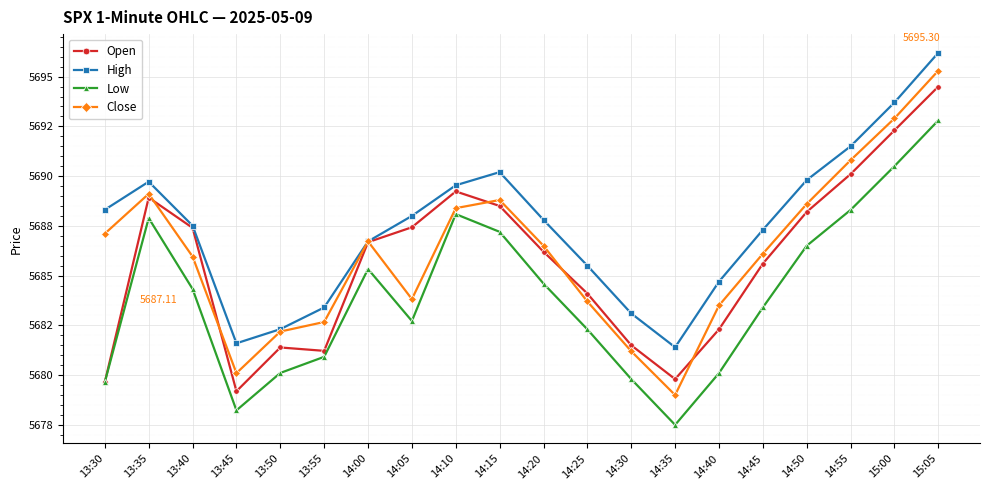

Does the chart have visible grid lines?

Yes